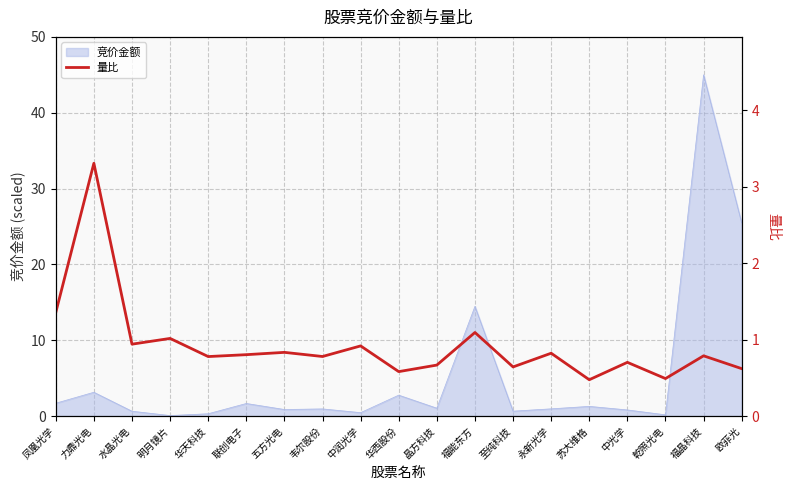

How many lines are shown in the chart?

1